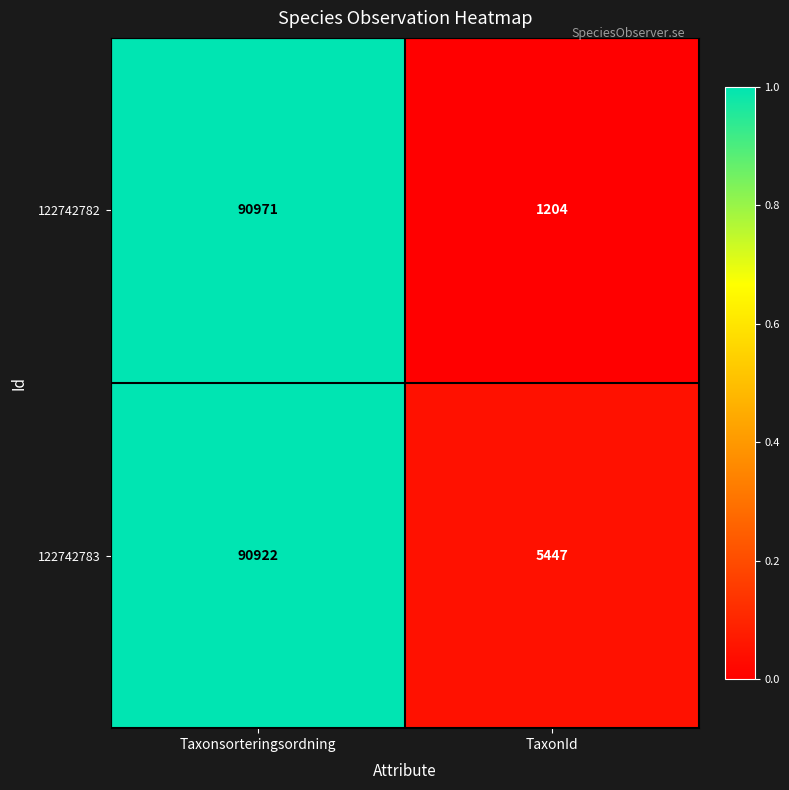

At TaxonId, list the series in order from largest to smallest.

122742783, 122742782